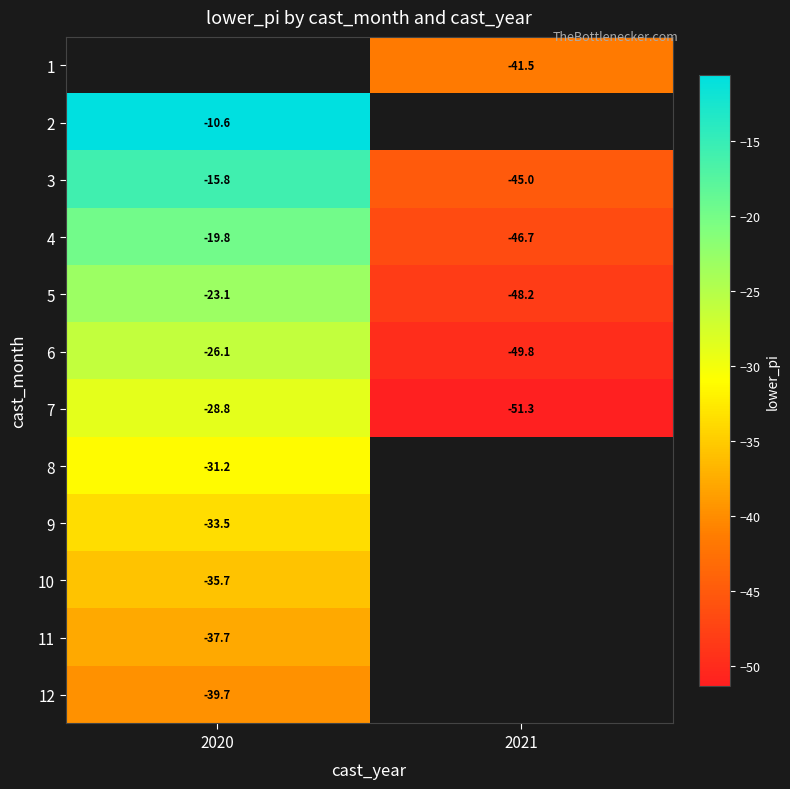

The value of 6 at 2021 is -49.8. True or false?

True